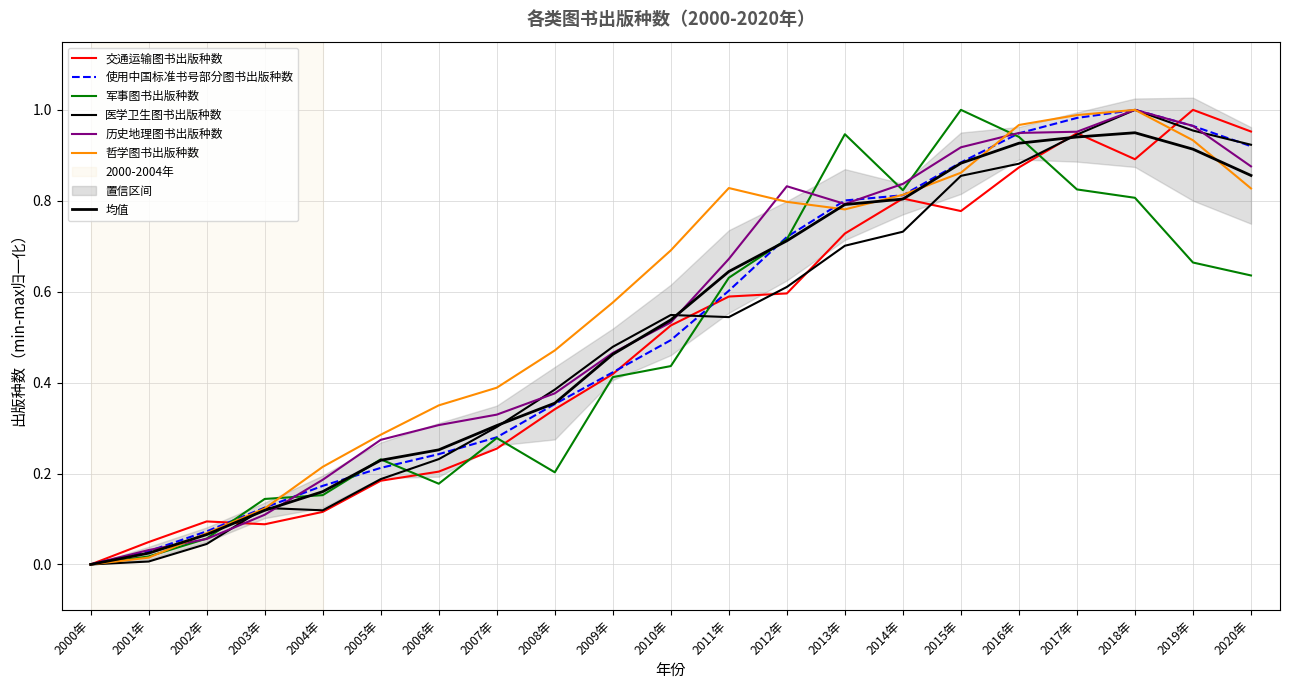

List the labels in order of 医学卫生图书出版种数 value, largest first.

2018年, 2019年, 2017年, 2020年, 2016年, 2015年, 2014年, 2013年, 2012年, 2010年, 2011年, 2009年, 2008年, 2007年, 2006年, 2005年, 2003年, 2004年, 2002年, 2001年, 2000年